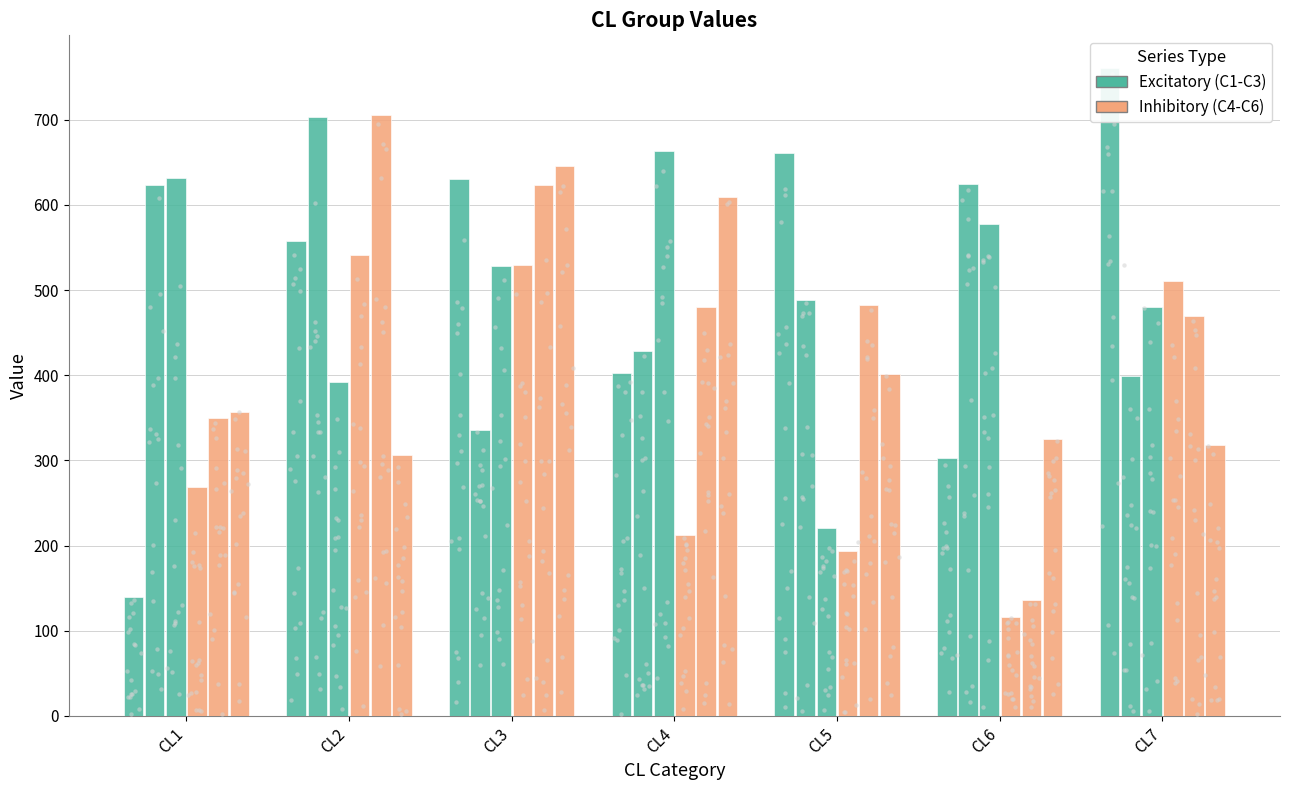

Which series reaches the minimum Y coordinate?

C4